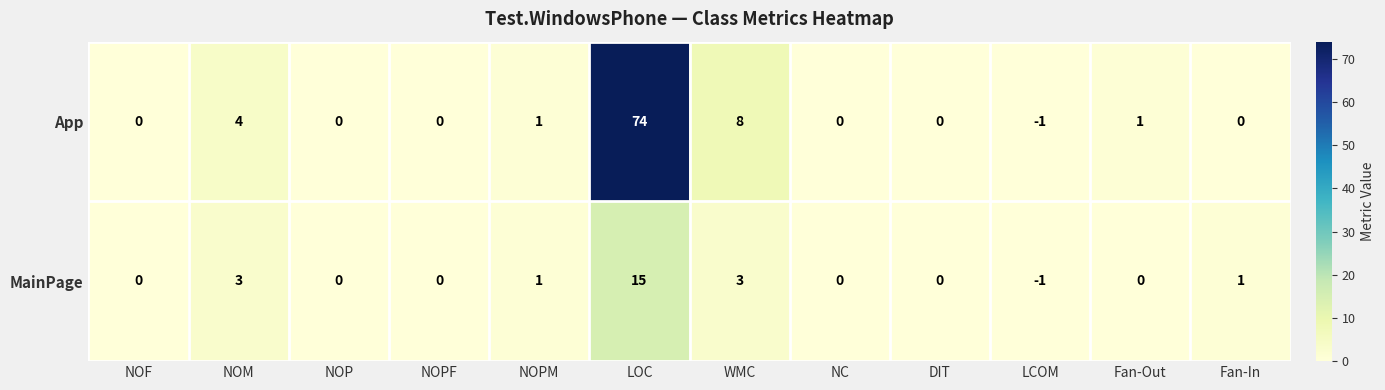

Reading left to right, transcribe all the data shown in this chart.

App: NOF=0	NOM=4	NOP=0	NOPF=0	NOPM=1	LOC=74	WMC=8	NC=0	DIT=0	LCOM=-1	Fan-Out=1	Fan-In=0
MainPage: NOF=0	NOM=3	NOP=0	NOPF=0	NOPM=1	LOC=15	WMC=3	NC=0	DIT=0	LCOM=-1	Fan-Out=0	Fan-In=1